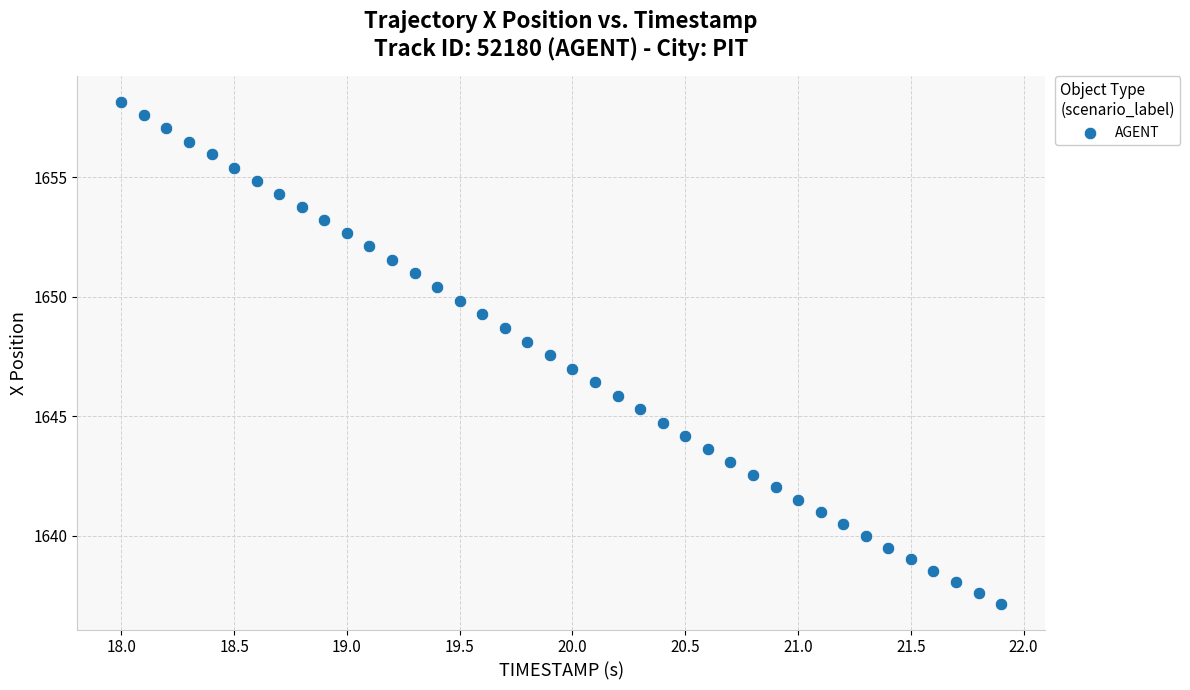

What is the range of X values (max minus min)?

3.9